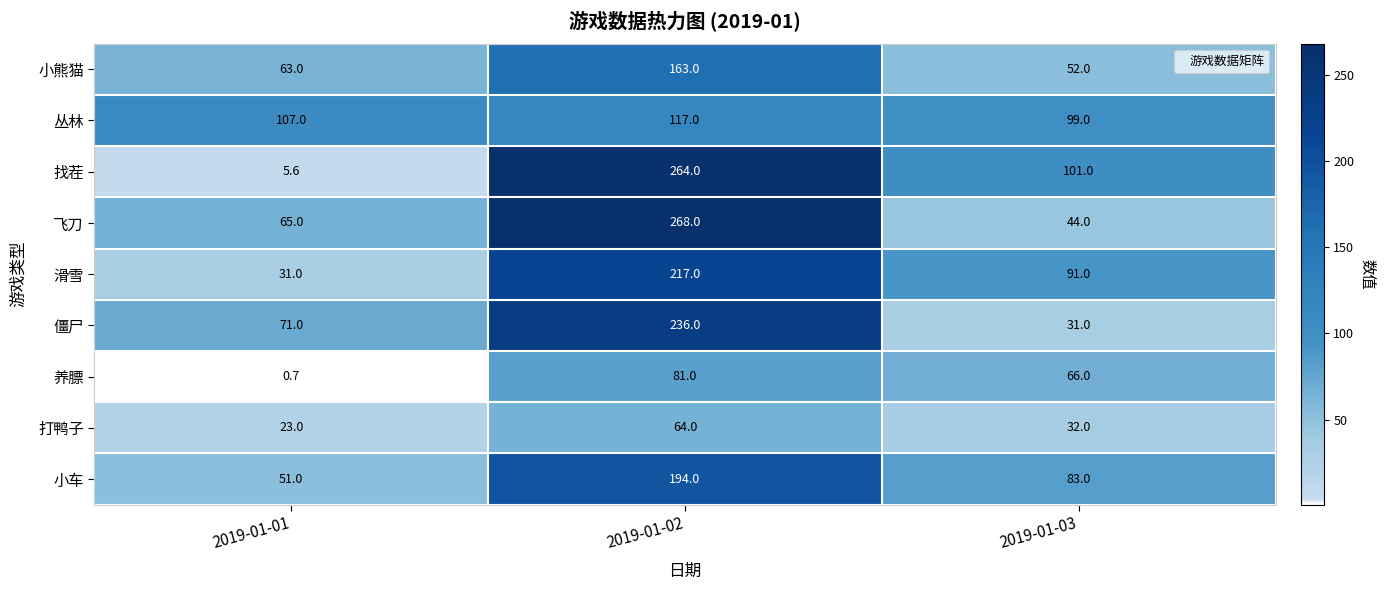

What is the total value across all series at 2019-01-03?

599.0